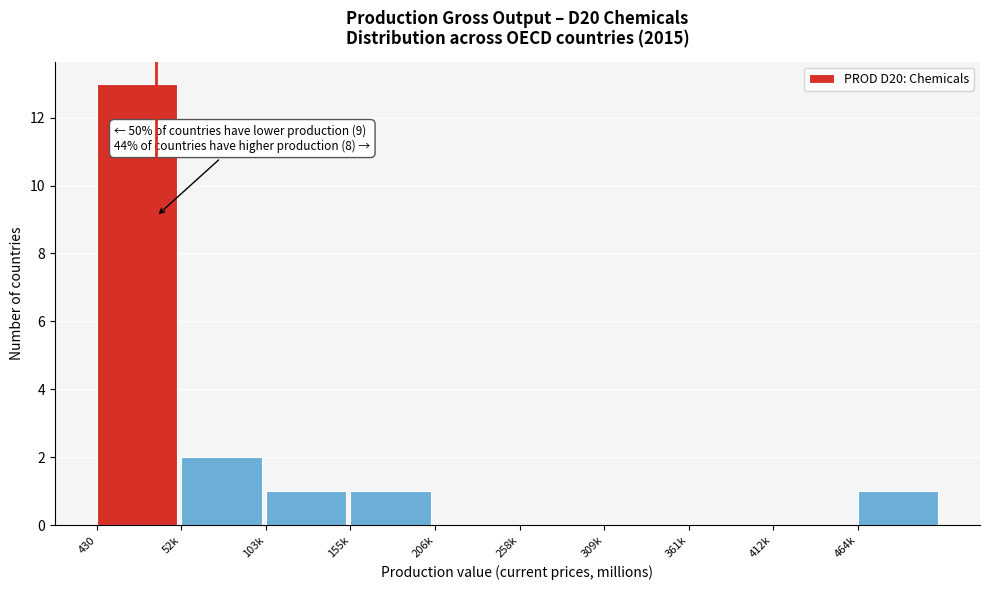

Reading right to left, what are all the values shown in this chart?

464k=1	412k=0	361k=0	309k=0	258k=0	206k=0	155k=1	103k=1	52k=2	430=13